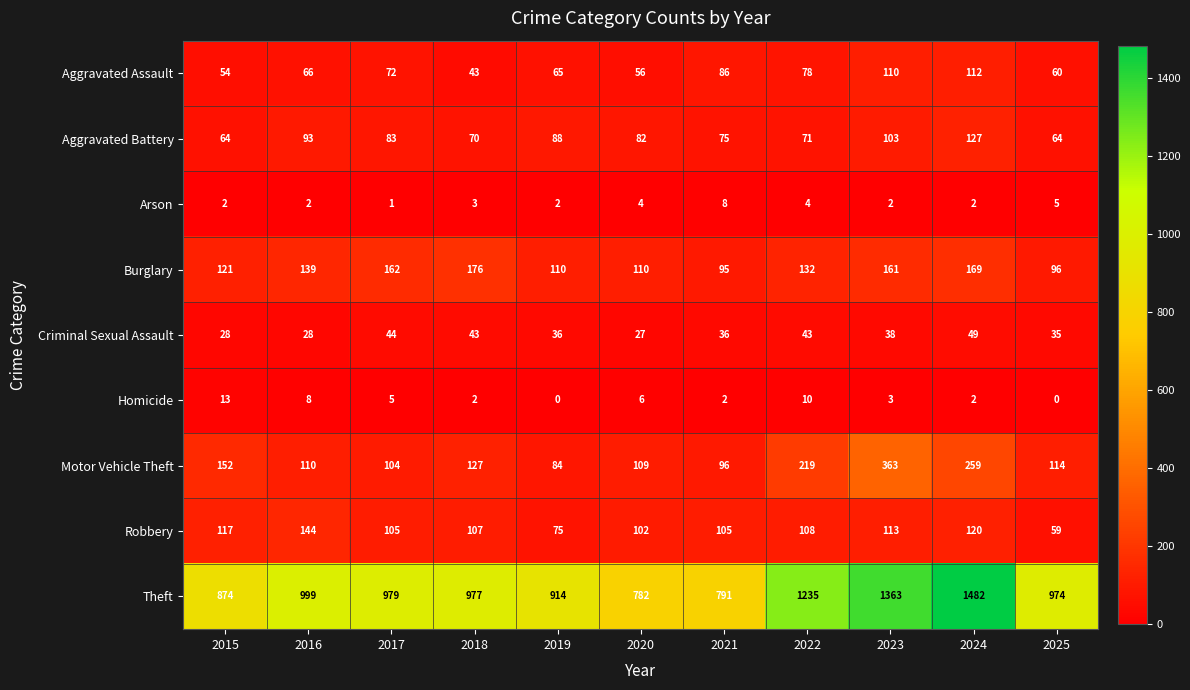

Between 2022 and 2024, which series saw the biggest shift?

Theft